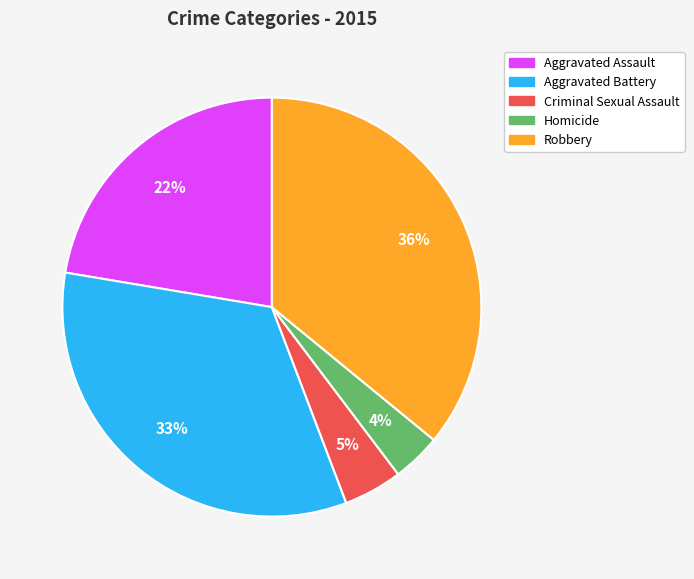

Which has a higher value, Homicide or Aggravated Battery?

Aggravated Battery